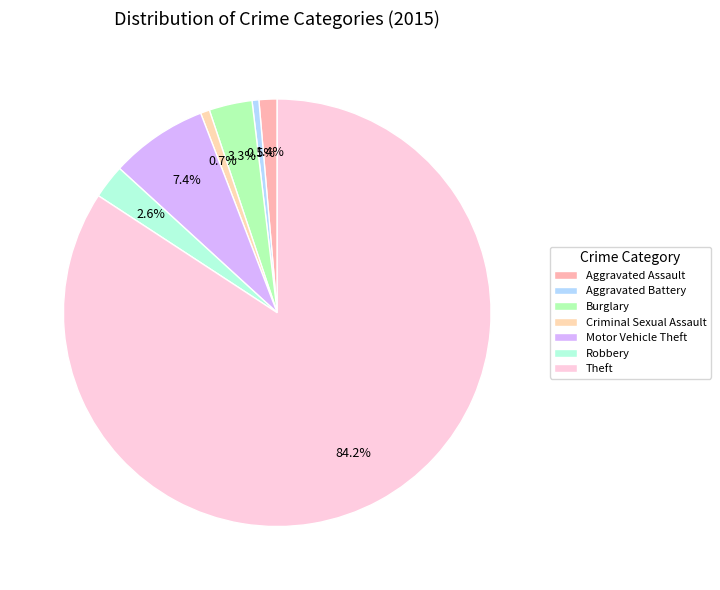

How many slices are in this pie chart?

7